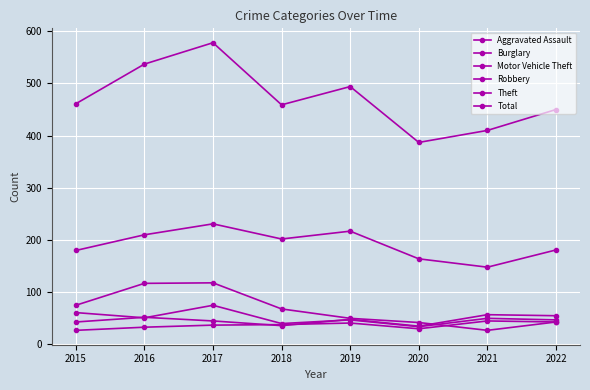

What is the difference between the highest and lowest values at 2015?

434